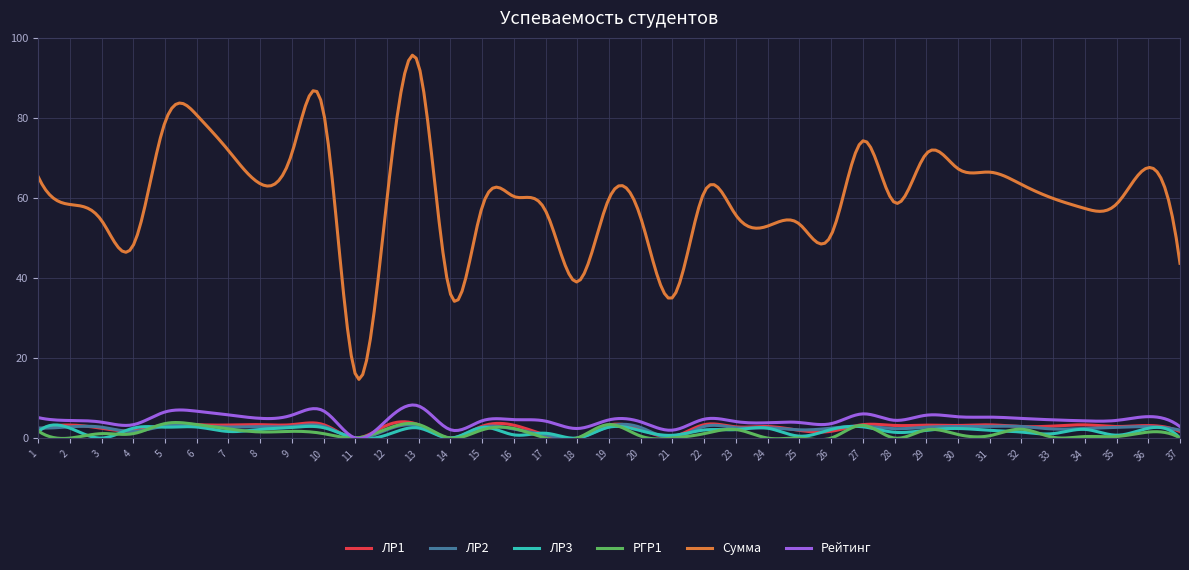

Which series has the widest spread of values?

Сумма